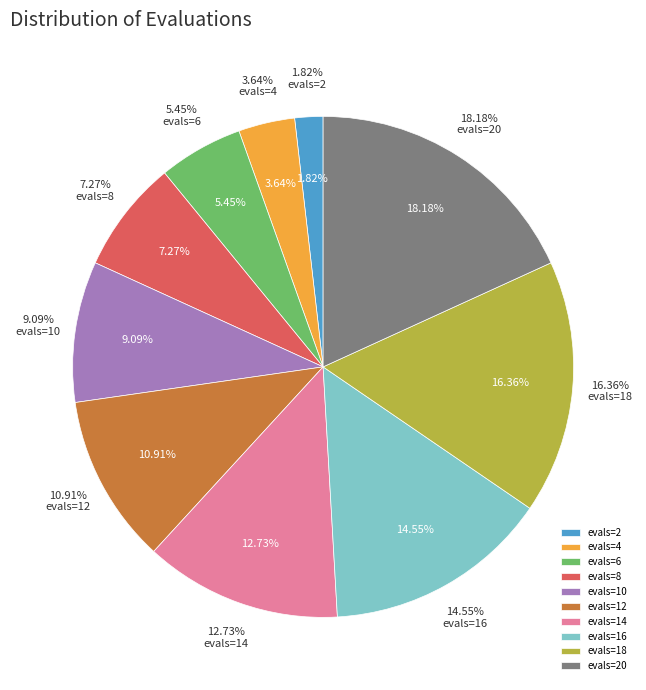

To the nearest percent, what portion does evals=20 represent?

18%